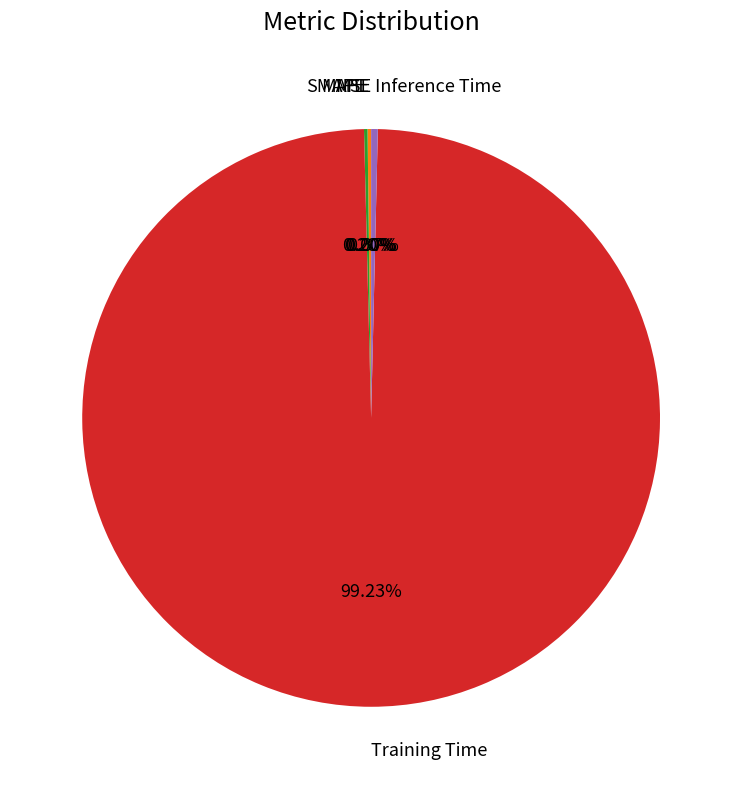

Which category has the biggest portion of the pie?

Training Time